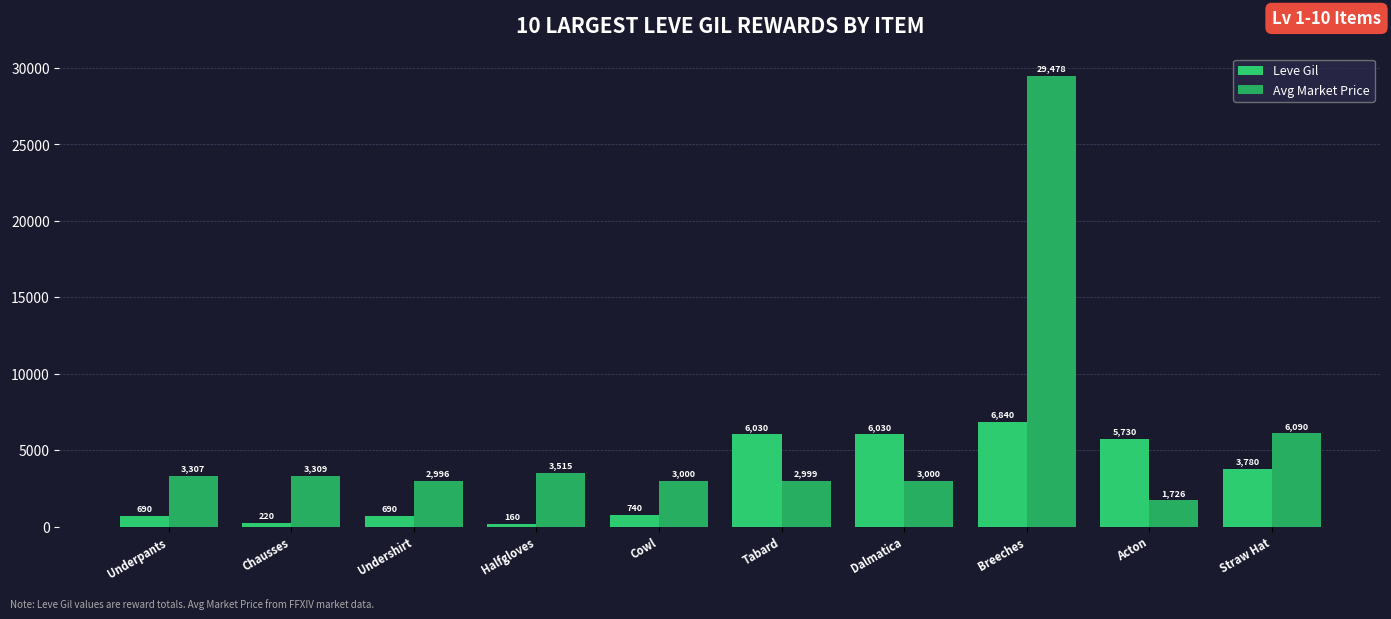

What is the label of the 3rd bar from the left?

Undershirt